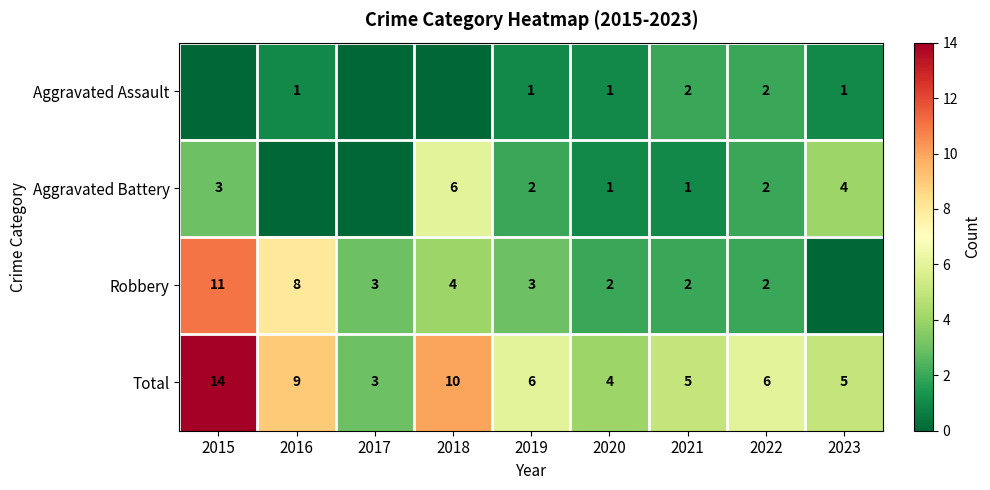

Is the value of Robbery at 2018 greater than the value of Aggravated Assault at 2021?

Yes